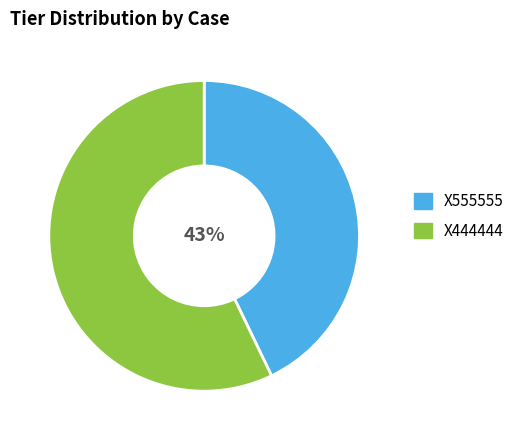

Which category has the smallest portion of the pie?

X555555